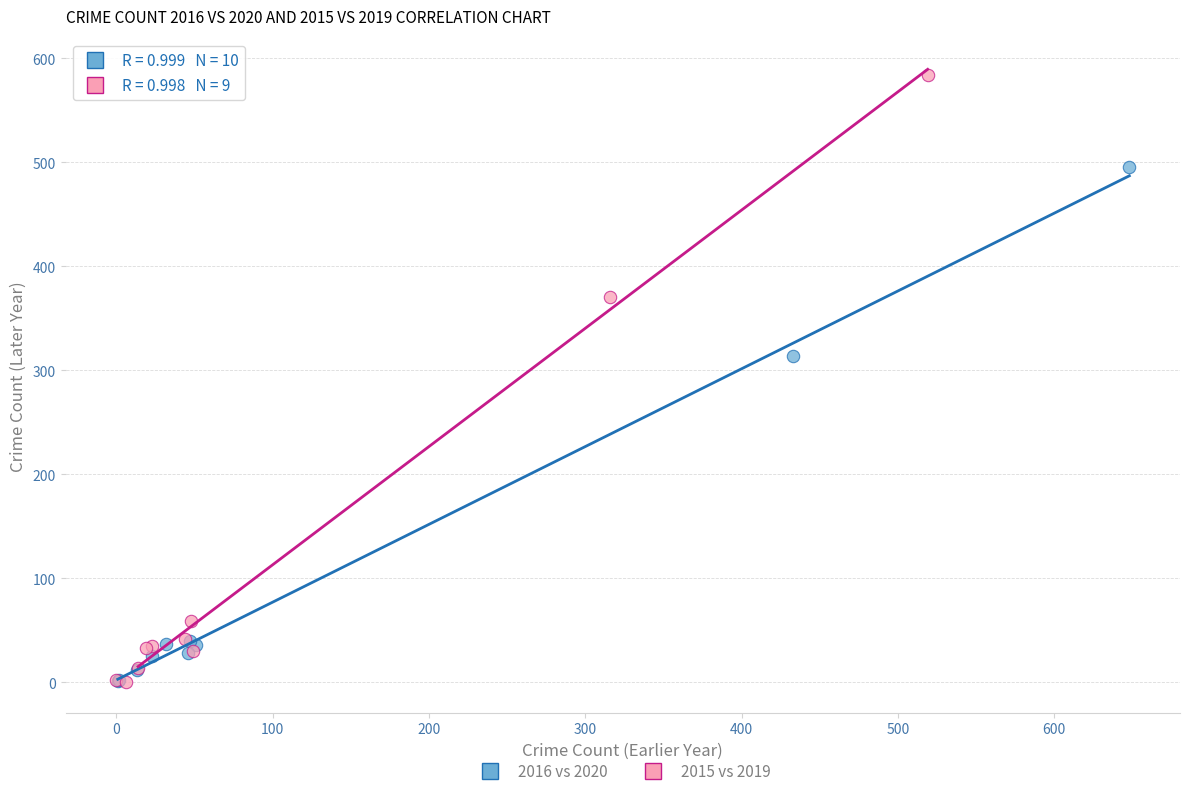

What are all the series names shown in the legend?

2016 vs 2020, 2015 vs 2019